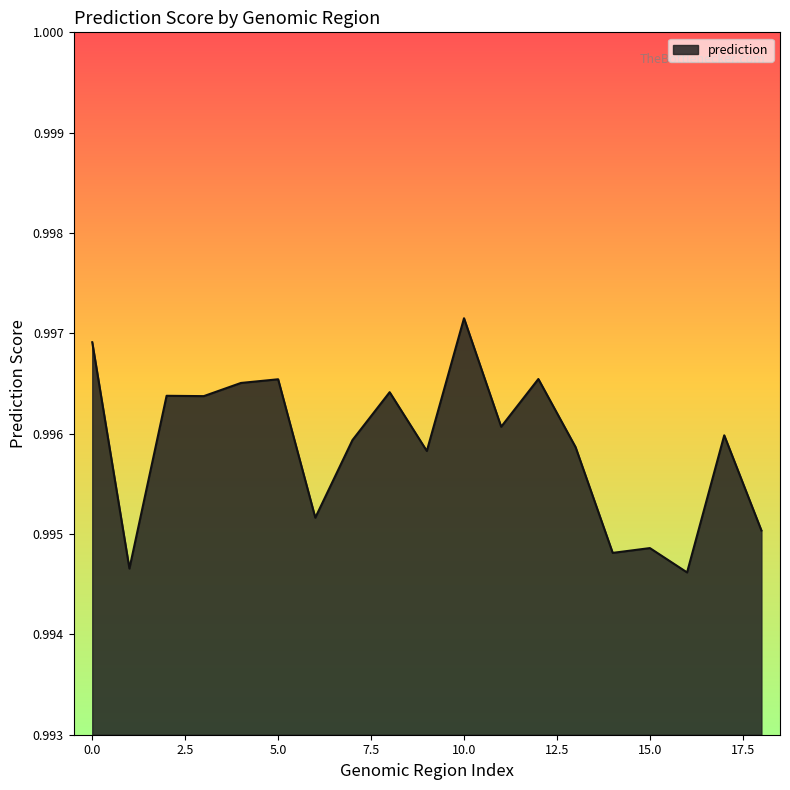

What is the greatest value displayed?

1.0